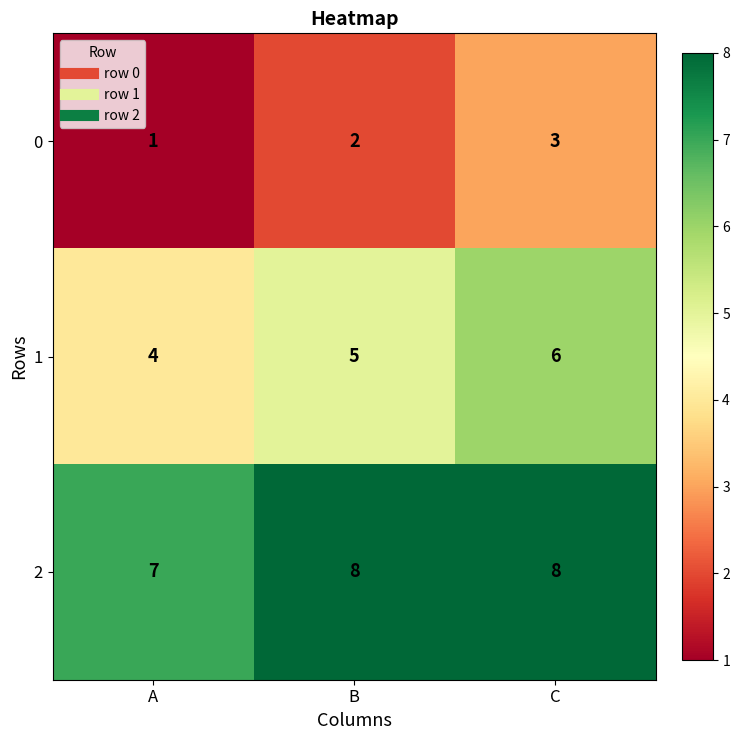

Count the number of data series in this chart.

3